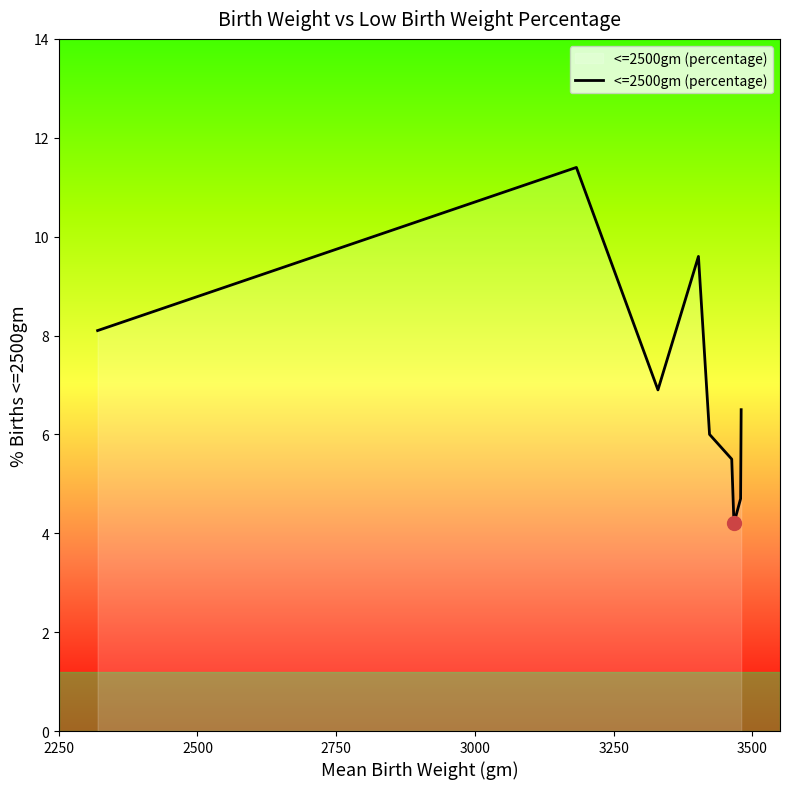

What is the minimum value shown in the chart?

4.2